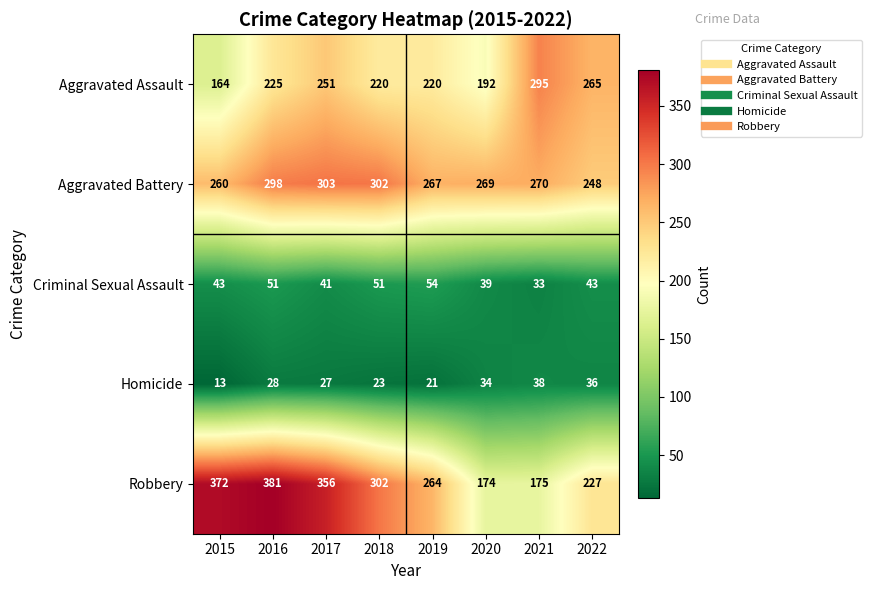

What value does the Aggravated Assault series have at 2021, to the nearest 5?

295